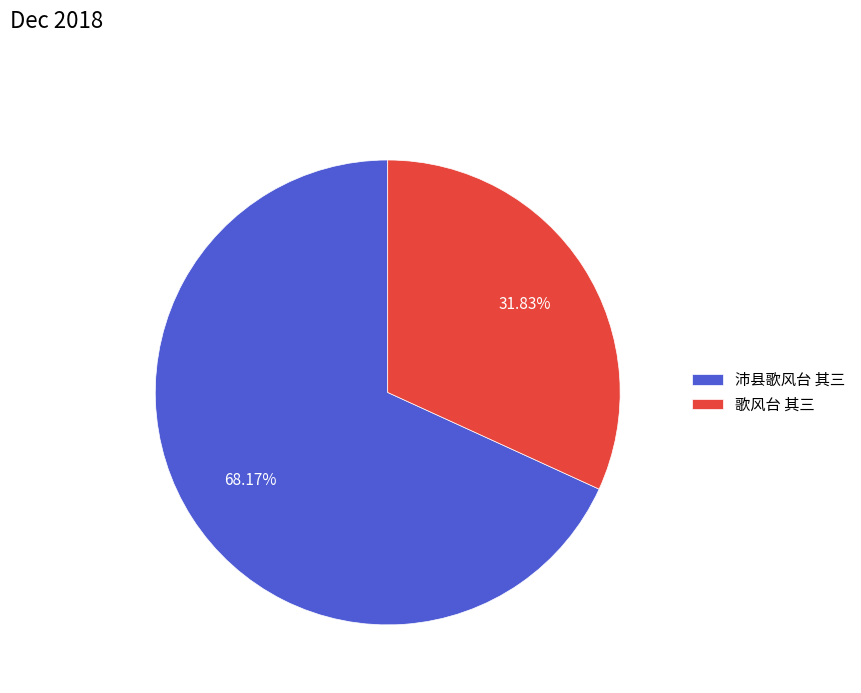

To the nearest percent, what portion does 歌风台 其三 represent?

32%